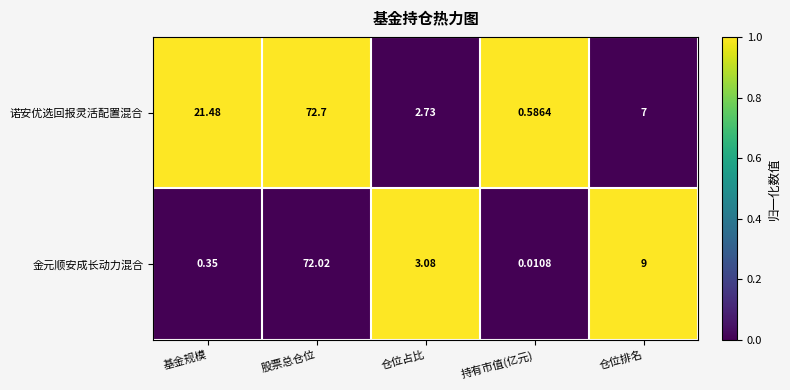

At which label is 诺安优选回报灵活配置混合 closest to 36?

基金规模